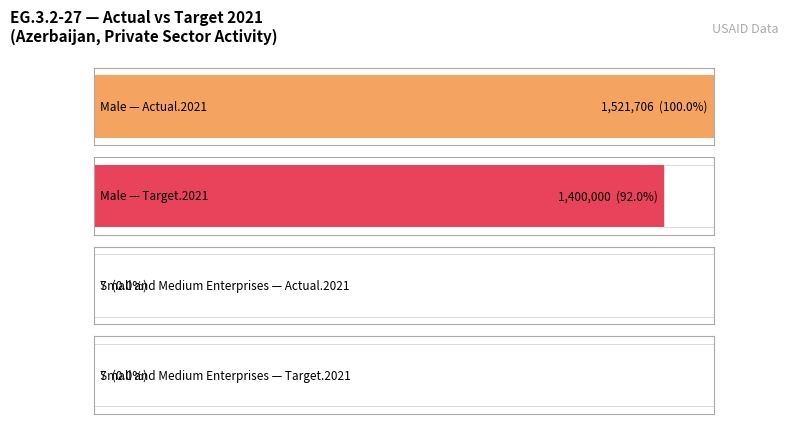

How many positive values does the Actual.2021 series have?

2